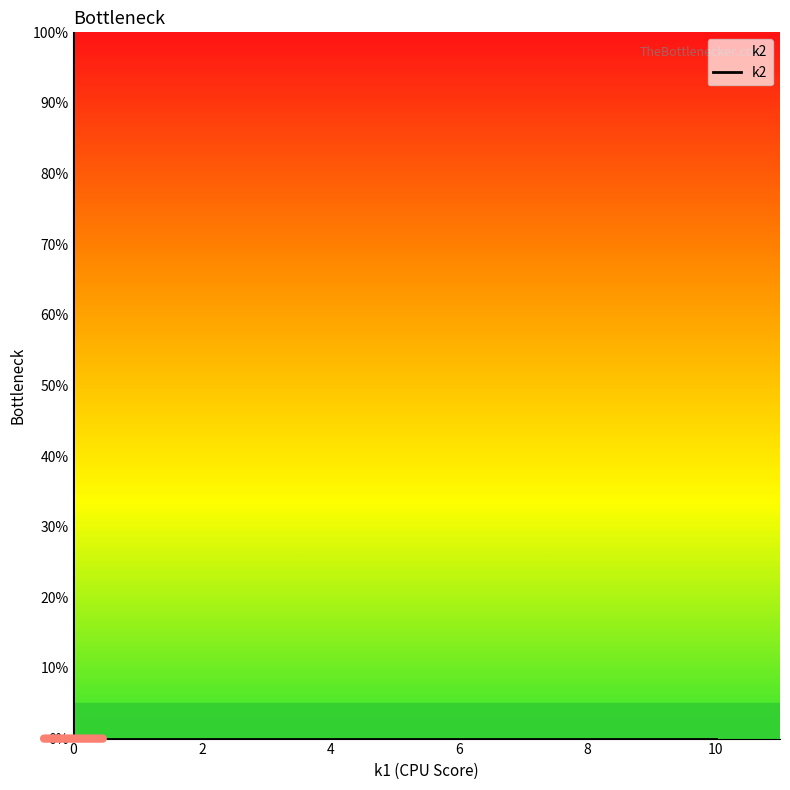

The chart shows a value of 30 at 0. True or false?

False